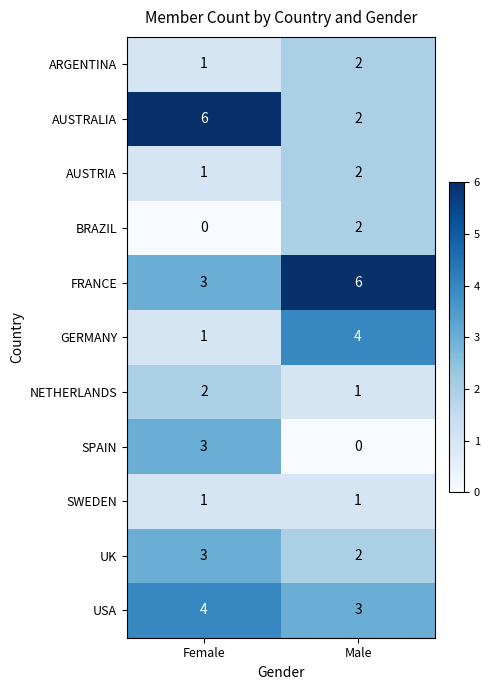

List the labels in order of GERMANY value, smallest first.

Female, Male